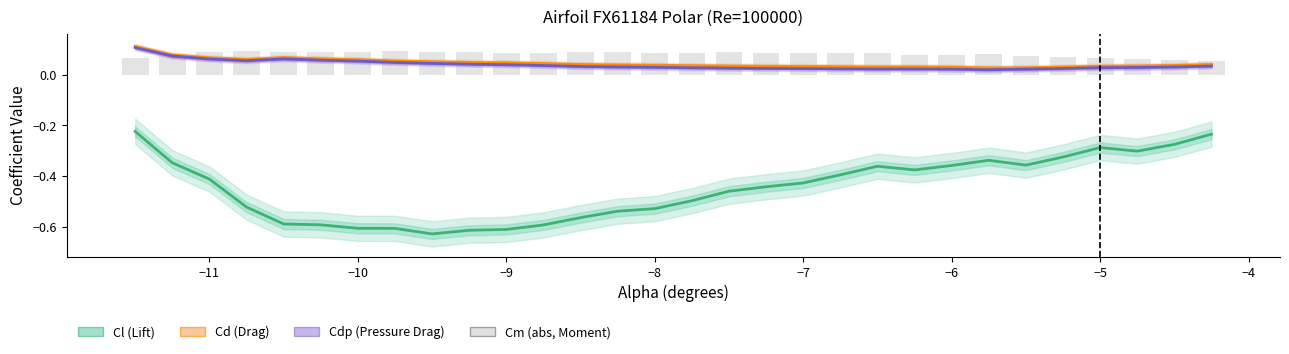

Which series has the largest total across all categories?

Cm (abs)